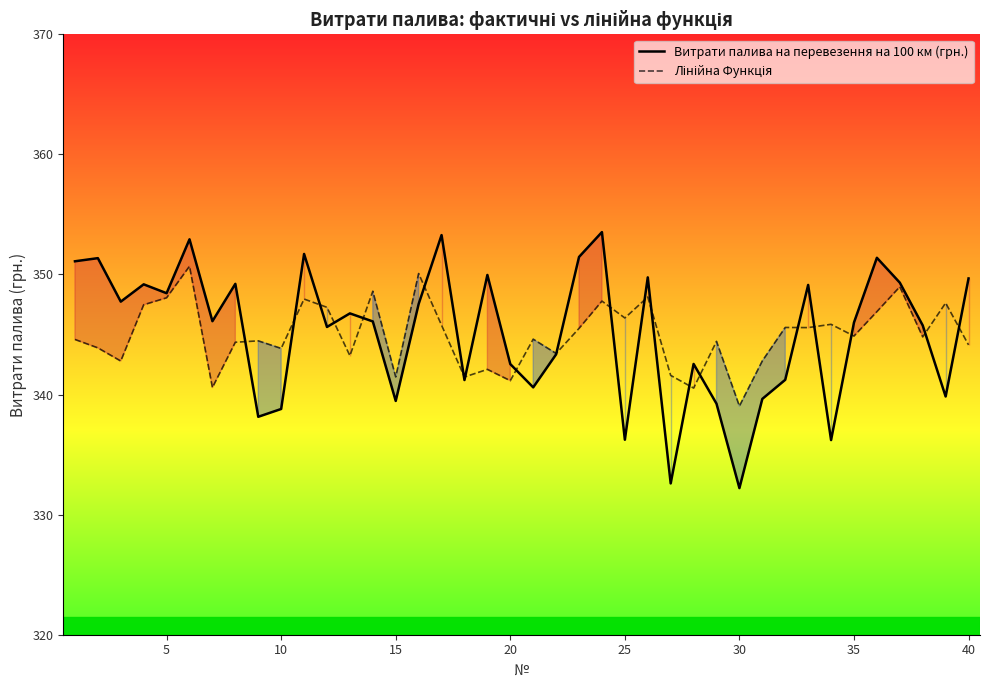

What is the minimum value shown in the chart?

332.2